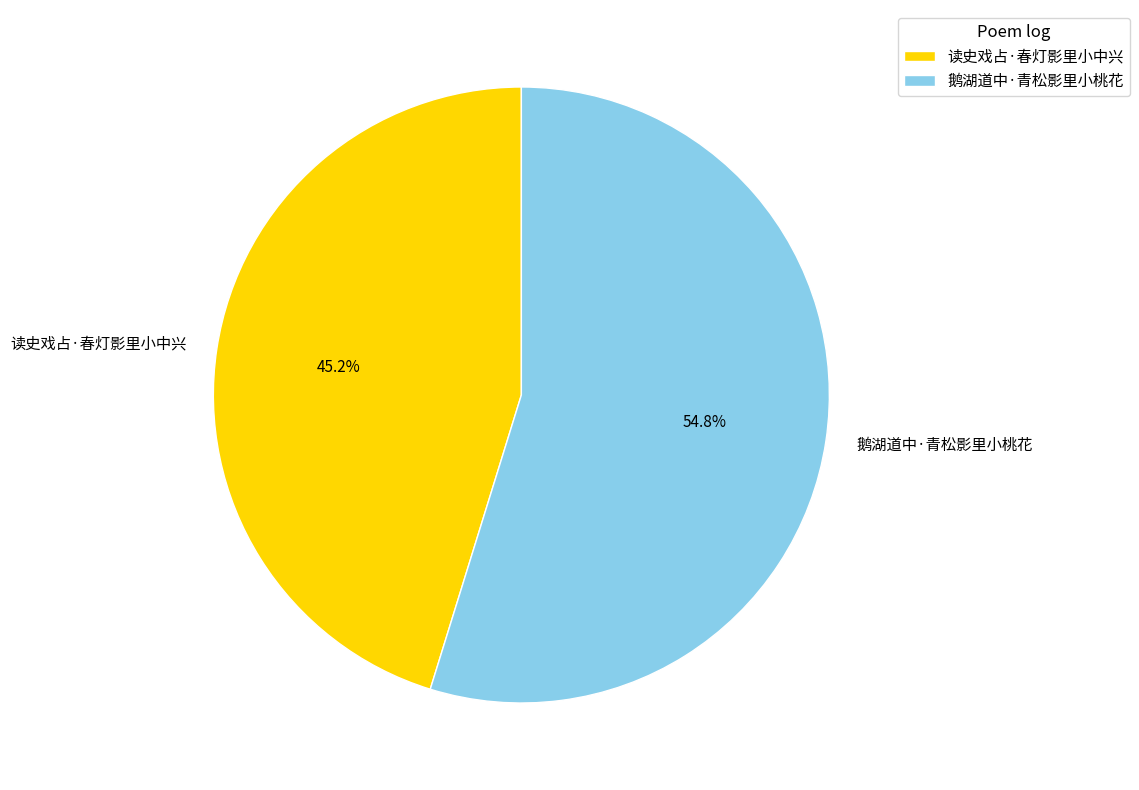

Count the number of slices in the pie.

2